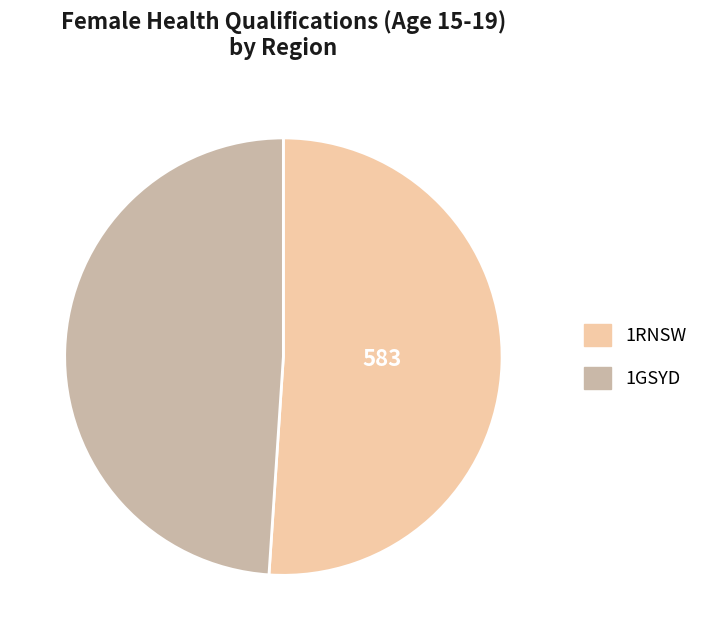

Which slice is the smallest?

1GSYD